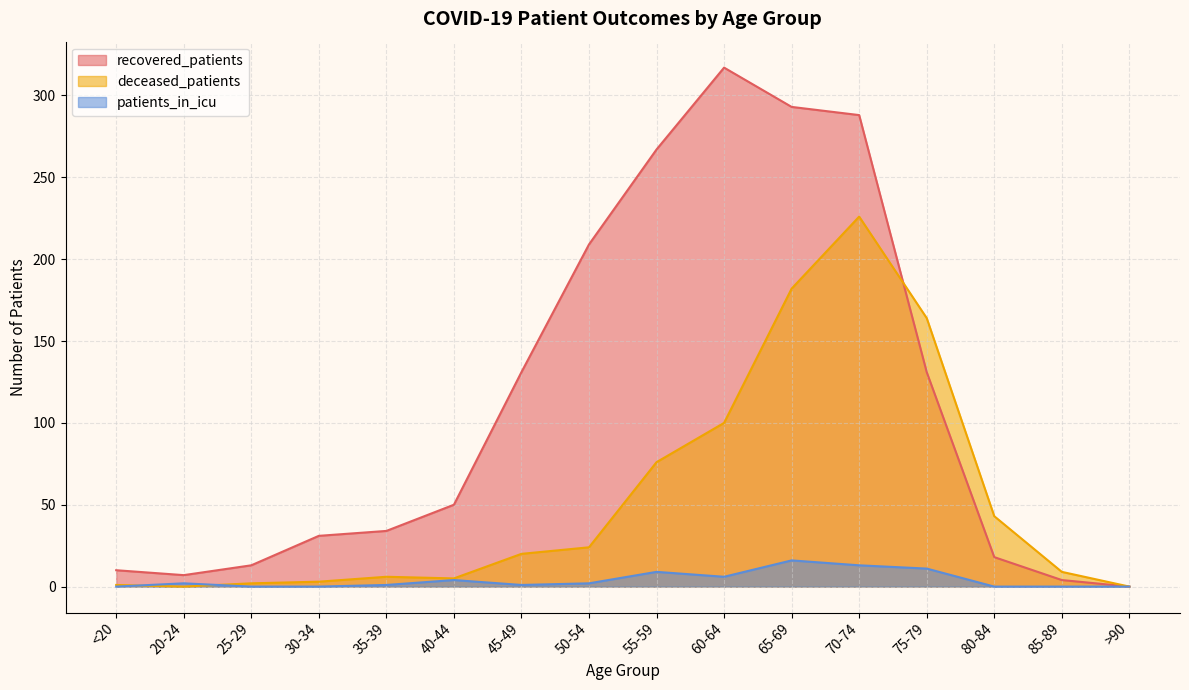

What is the difference between the highest and lowest values at 55-59?

258